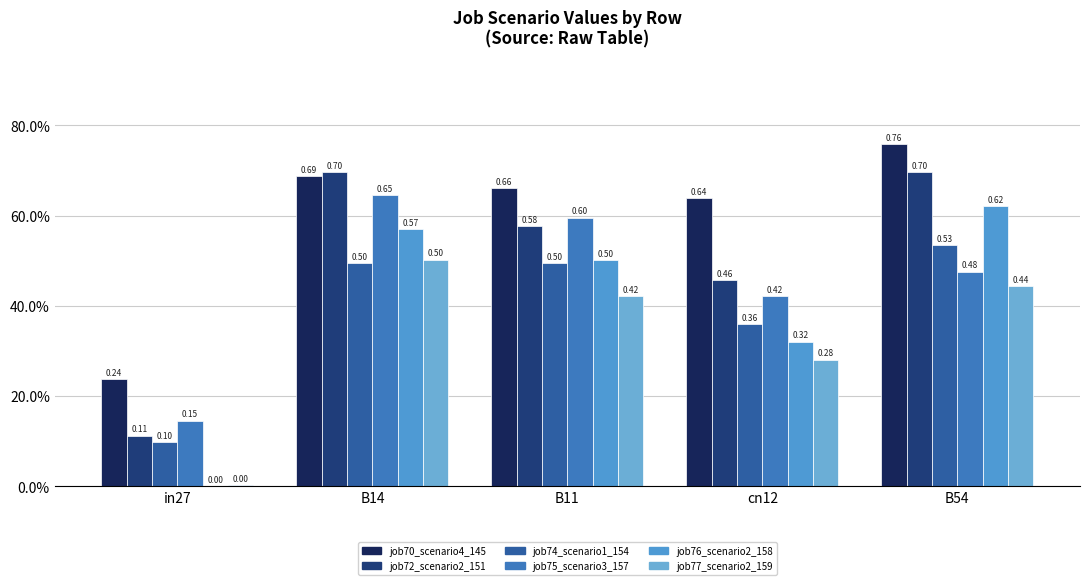

Are the bars horizontal?

No